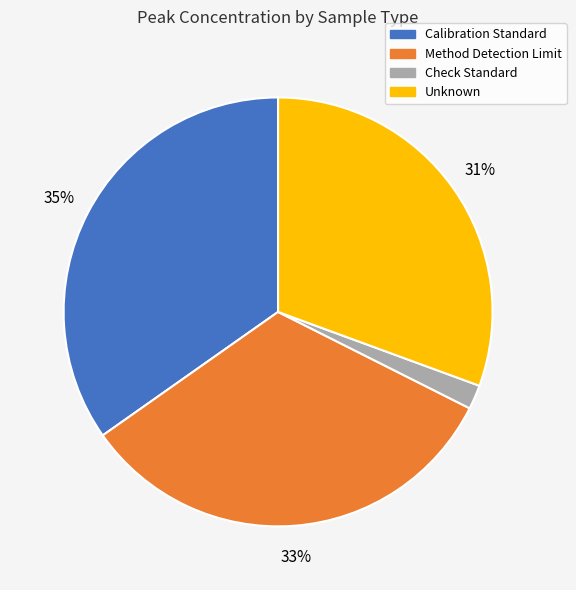

The Unknown slice represents 37% of the pie. True or false?

False